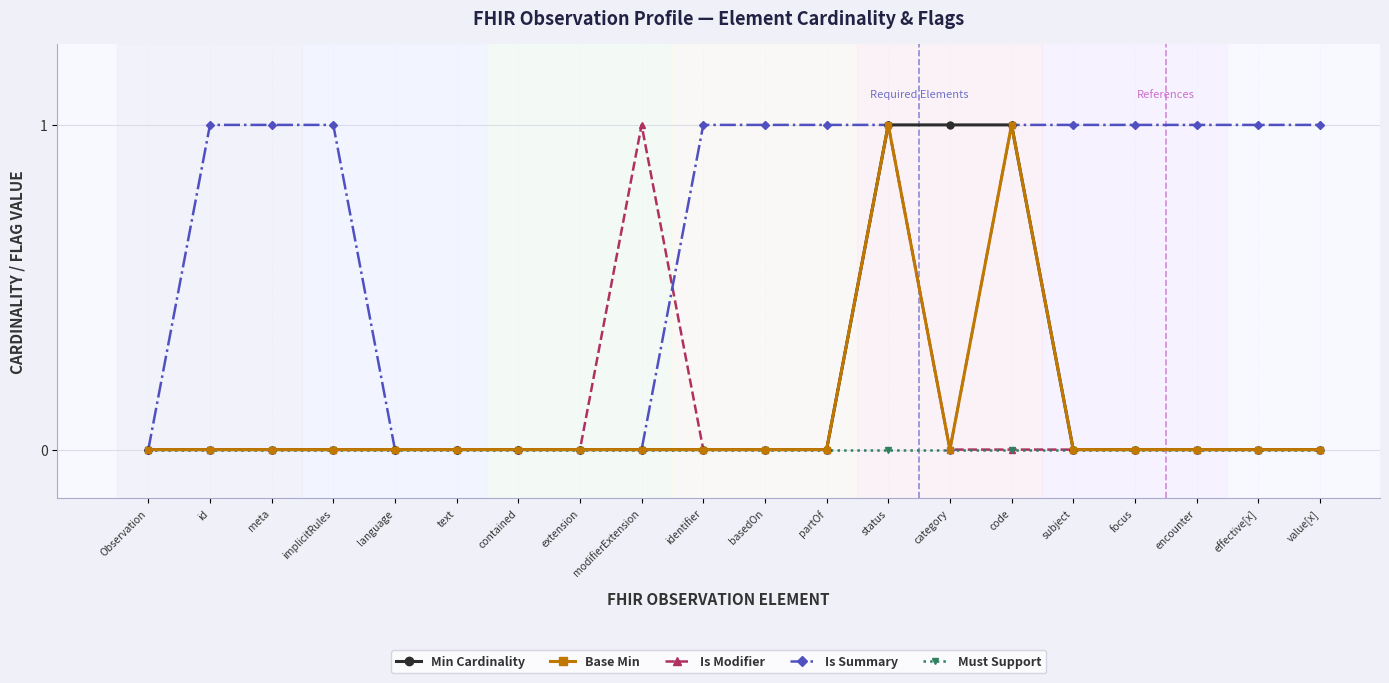

What is the total value across all series at code?

3